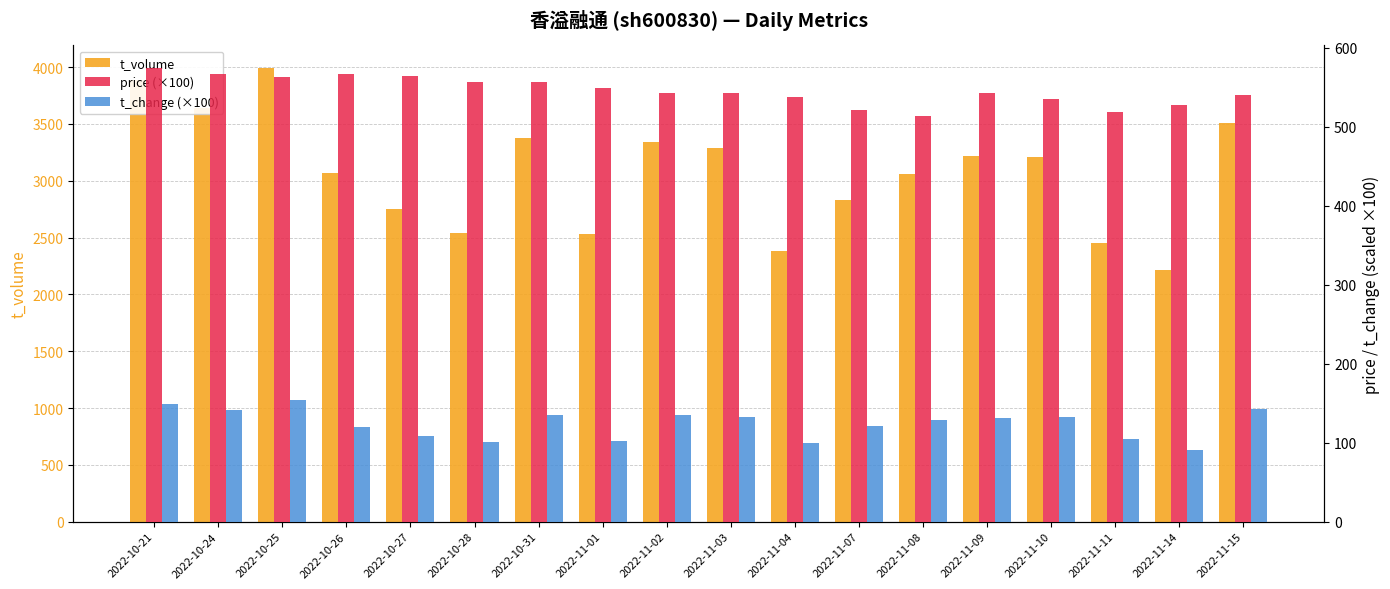

Reading right to left, extract all data points from this chart.

t_volume: 3509	2218	2449	3211	3215	3059	2834	2382	3289	3342	2534	3380	2544	2751	3069	3991	3636	3884
price (×100): 540	527	519	535	542	513	521	537	543	543	549	556	557	564	567	563	566	574
t_change (×100): 143	91	104	132	131	129	121	99	133	135	102	135	101	108	120	154	141	149